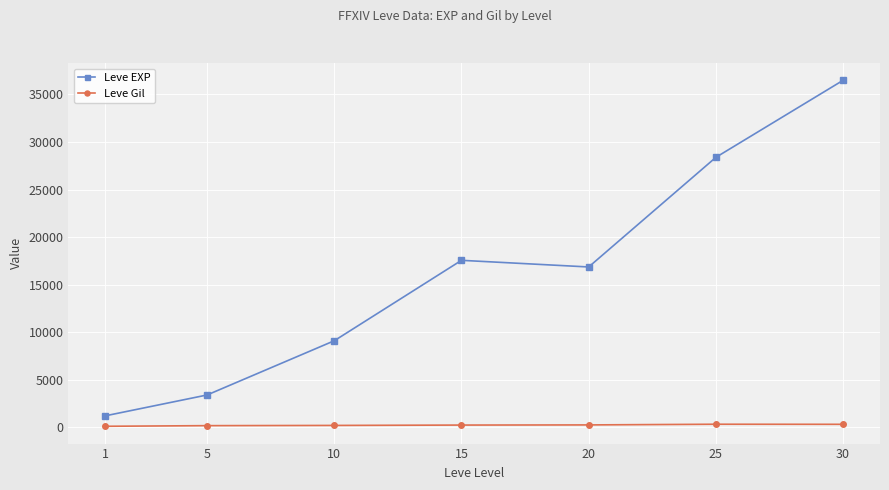

Is this an area chart (filled region under the line)?

No